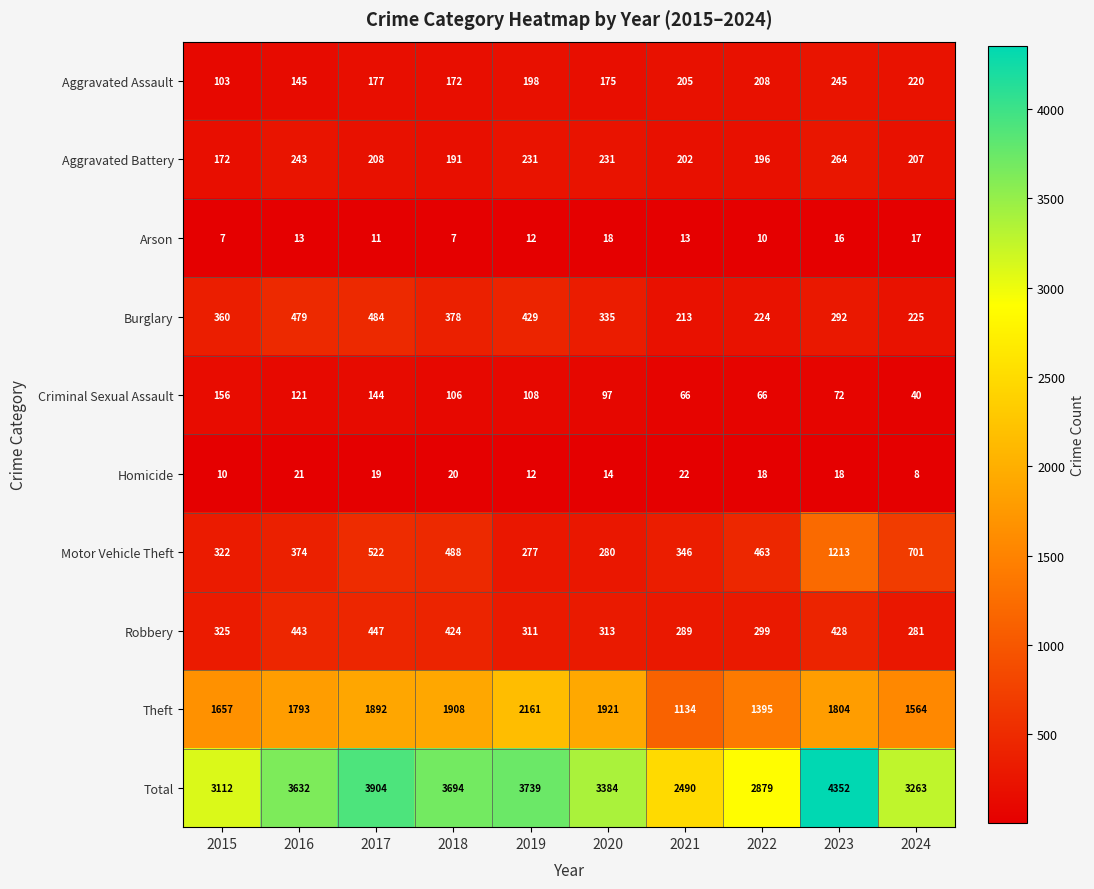

Which series changed the most between 2017 and 2018?

Total